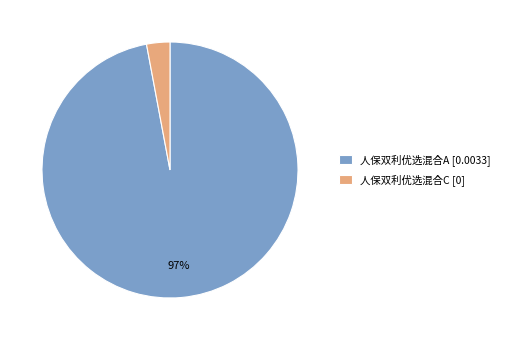

Which category has the smallest portion of the pie?

人保双利优选混合C